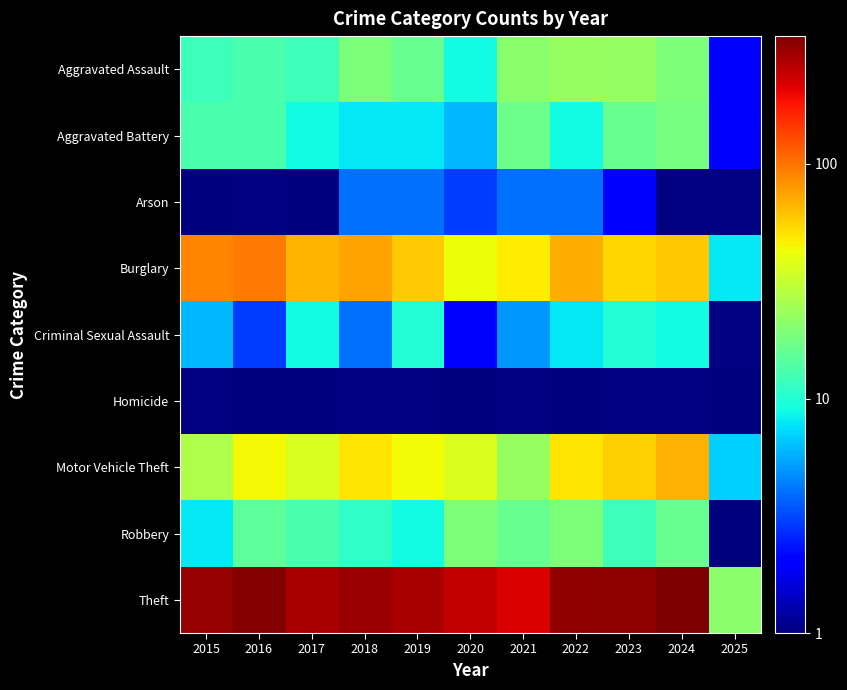

What is the total value across all series at 2025?

43.0